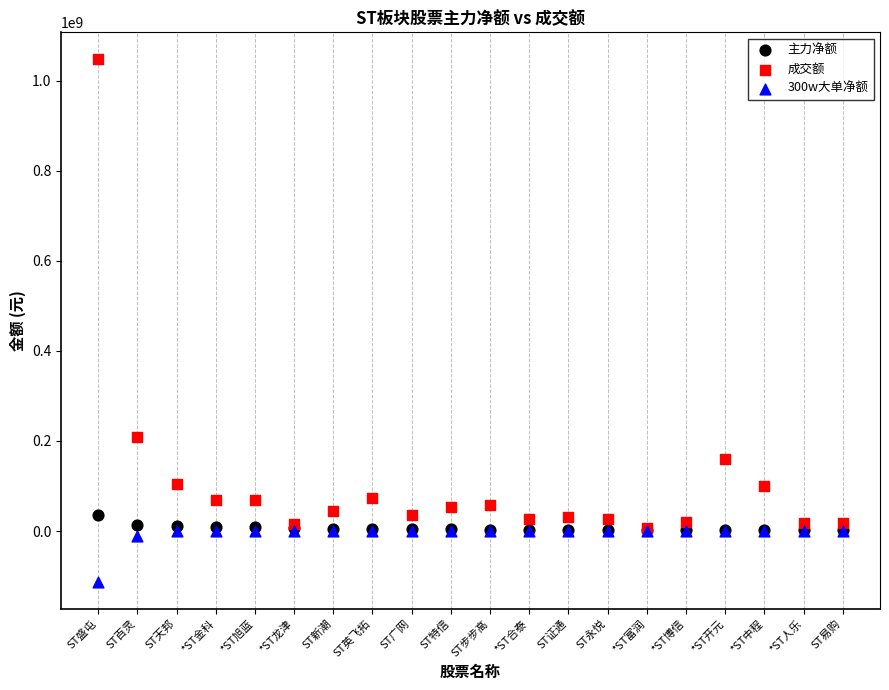

Which series has the widest spread of Y values?

成交额